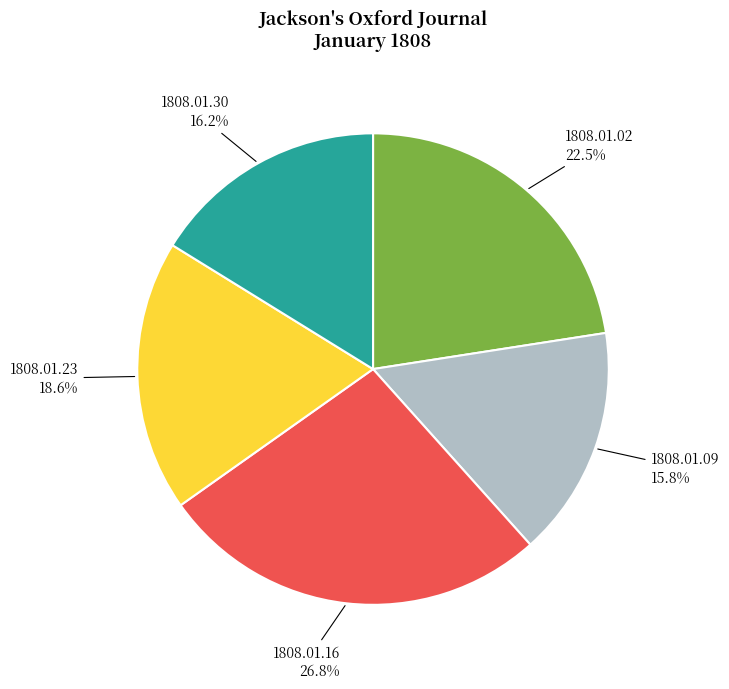

To the nearest percent, what portion does 1808.01.23 represent?

19%